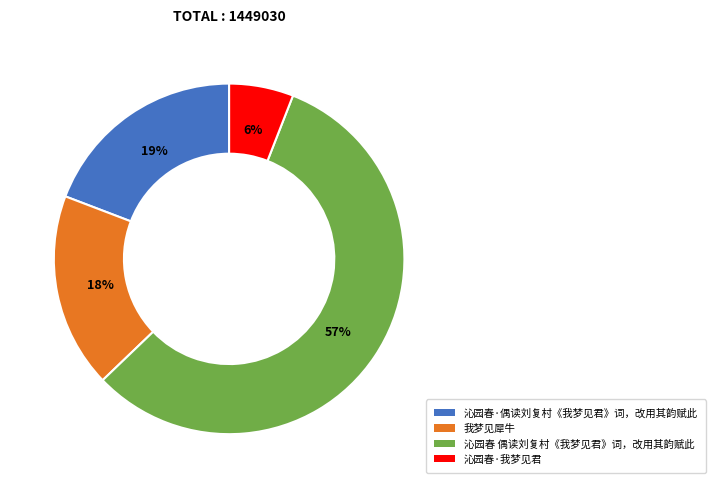

Which slice represents more than half of the pie?

沁园春 偶读刘复村《我梦见君》词，改用其韵赋此